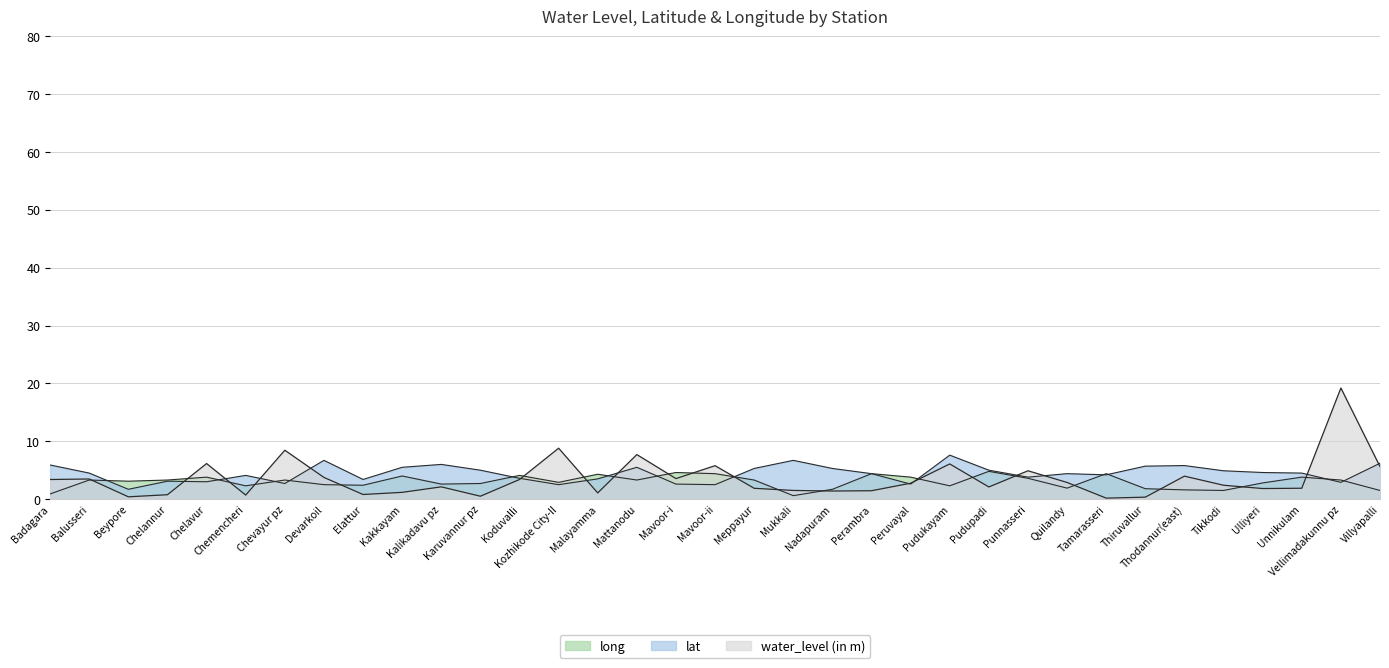

True or false: lat has more than 0 interior local peaks.

True